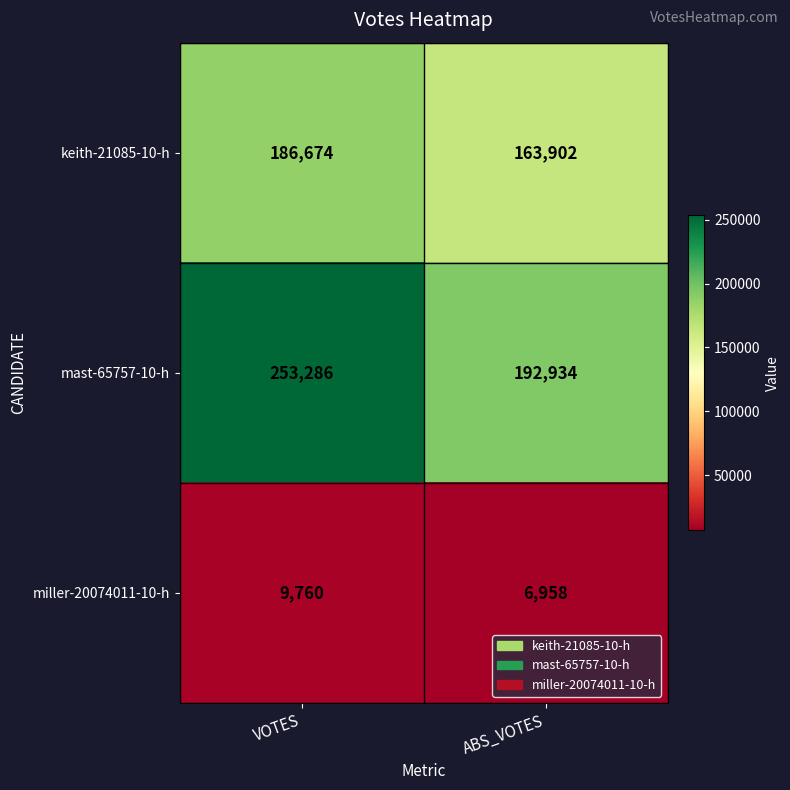

How many data points does each series have?

2